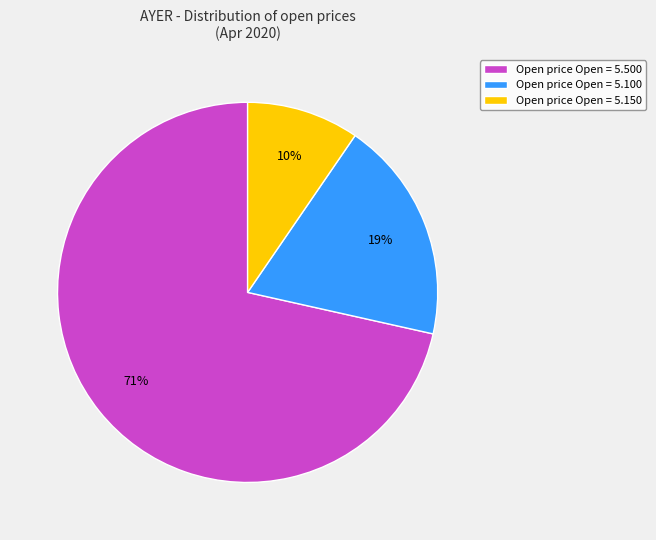

Count the number of slices in the pie.

3